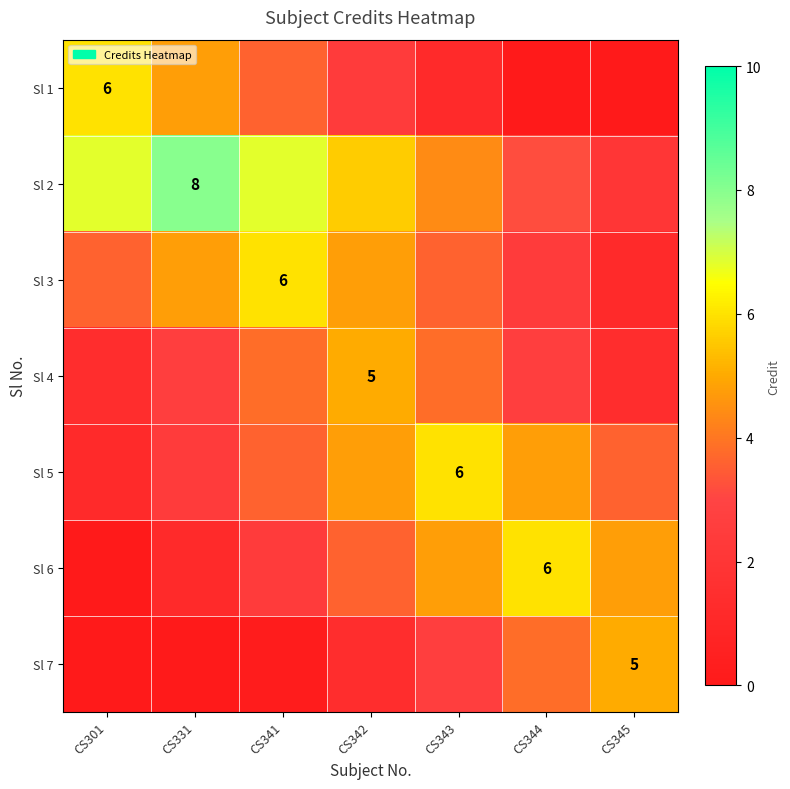

What is the total value across all series at CS343?

26.4